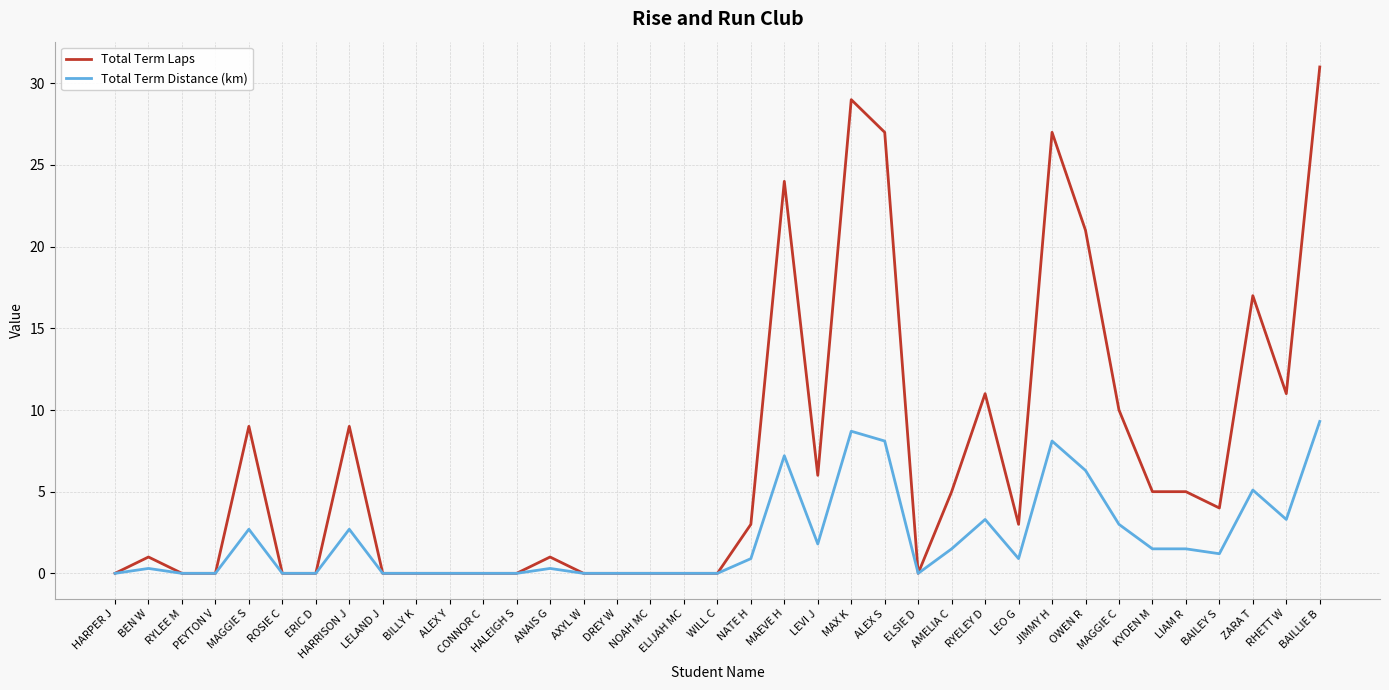

What position from the left is BAILEY S?

34